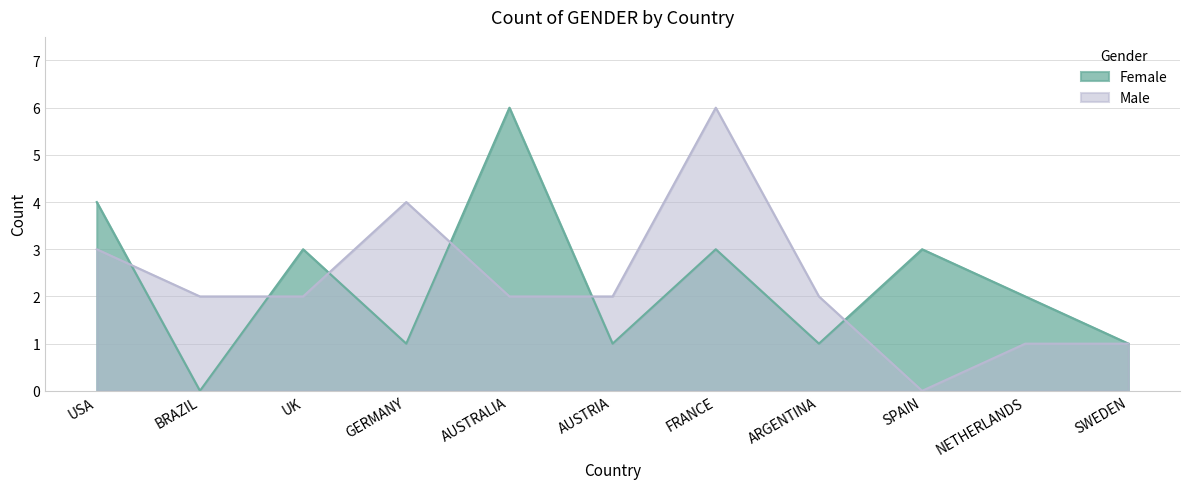

How many lines are shown in the chart?

2